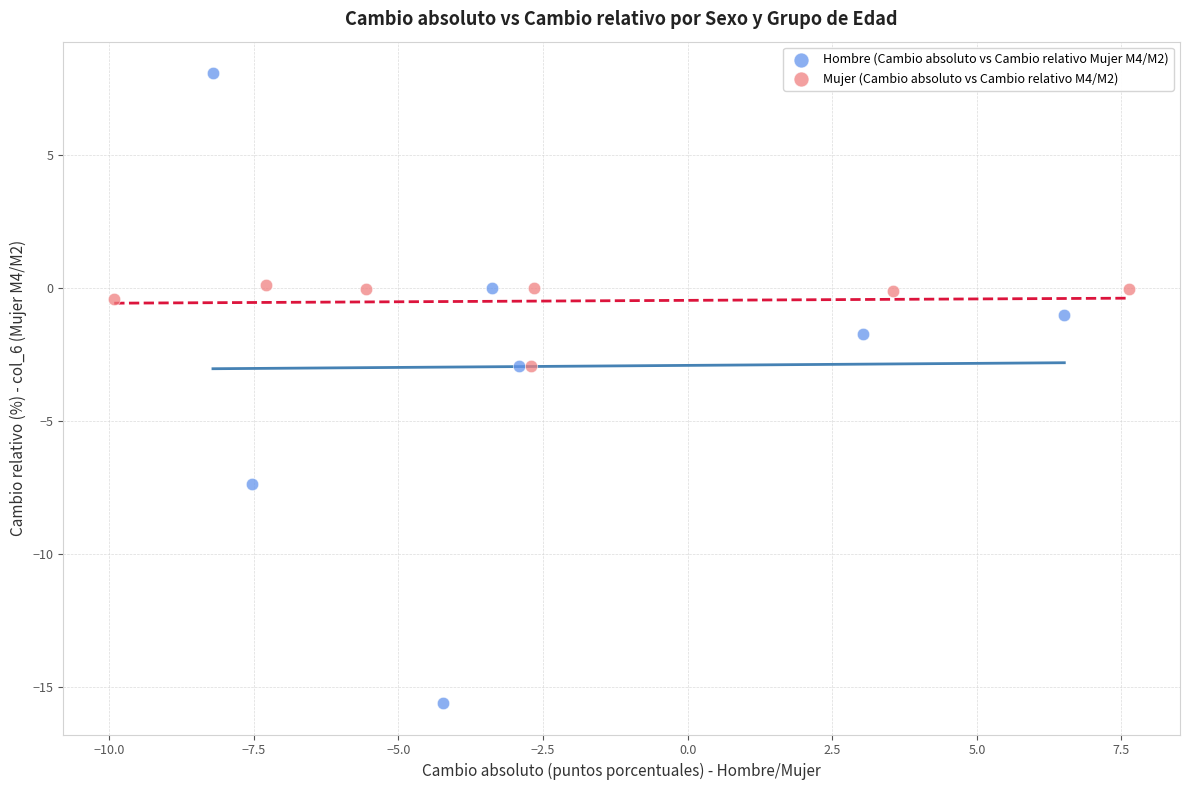

Which series reaches the maximum Y coordinate?

Hombre (Cambio absoluto vs Cambio relativo Mujer M4/M2)